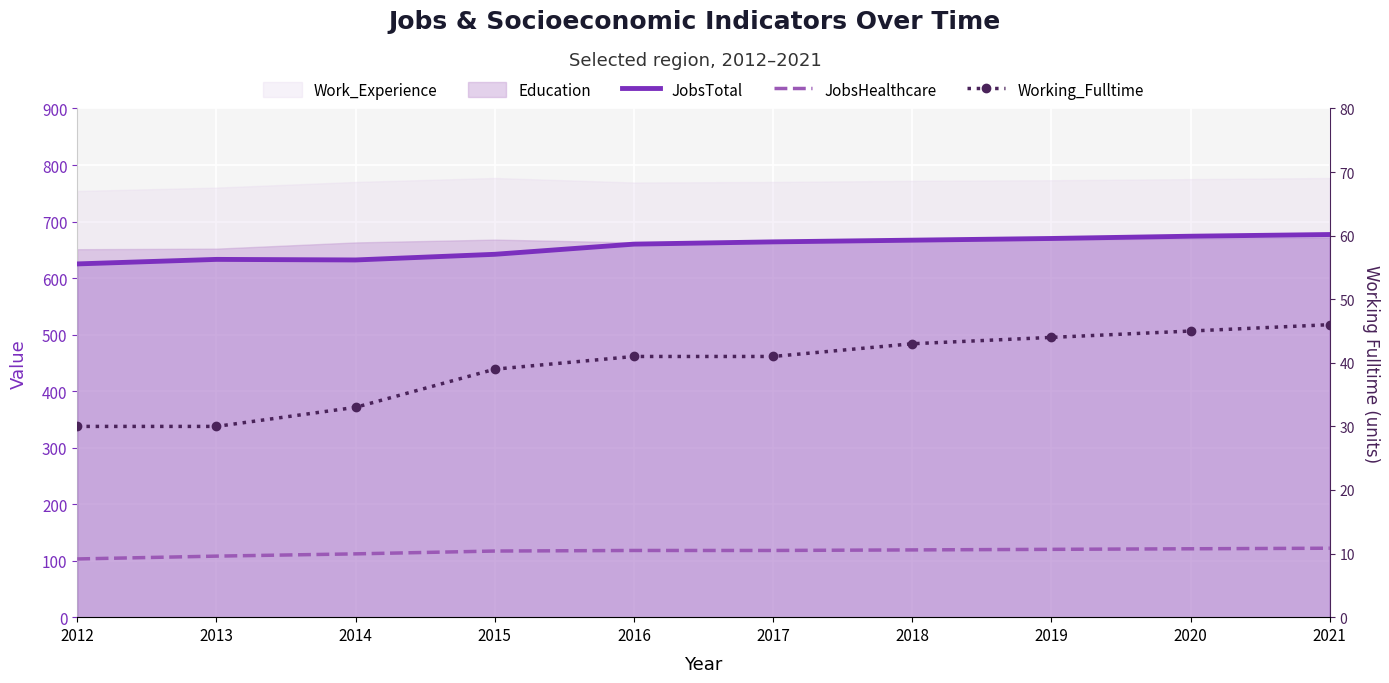

Reading left to right, list all the values displayed in this chart.

JobsTotal: 2012=625	2013=633	2014=632	2015=642	2016=660	2017=664	2018=667	2019=670	2020=674	2021=677
JobsHealthcare: 2012=103	2013=108	2014=112	2015=117	2016=118	2017=118	2018=119	2019=120	2020=121	2021=122
Working_Fulltime: 2012=30	2013=30	2014=33	2015=39	2016=41	2017=41	2018=43	2019=44	2020=45	2021=46